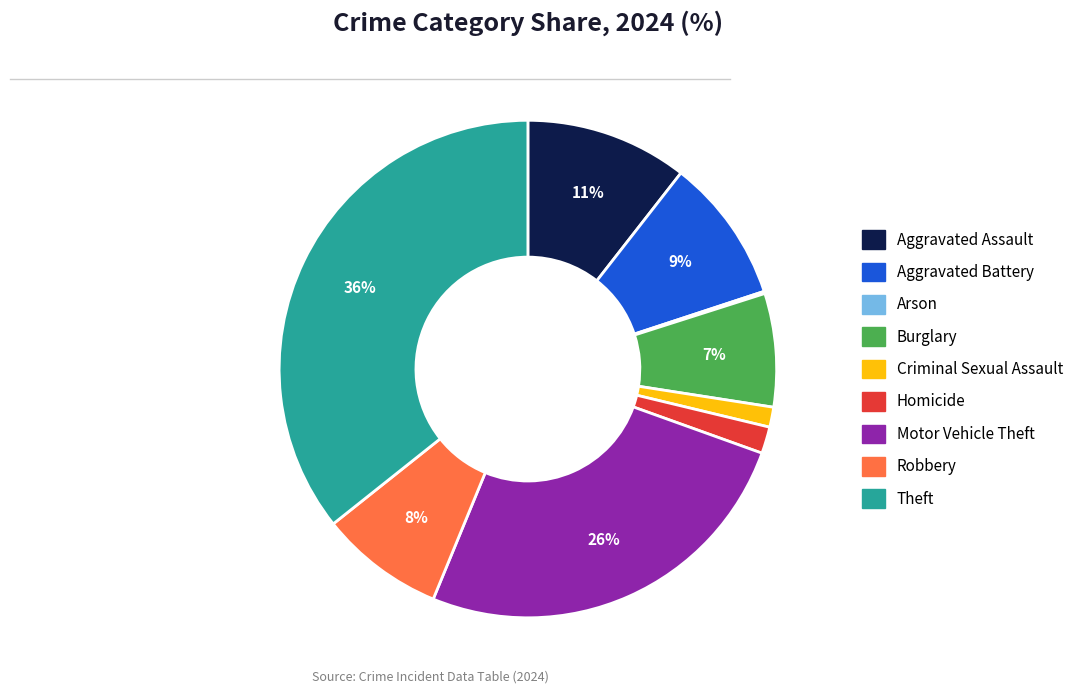

Is the sum of Burglary and Robbery greater than half?

No